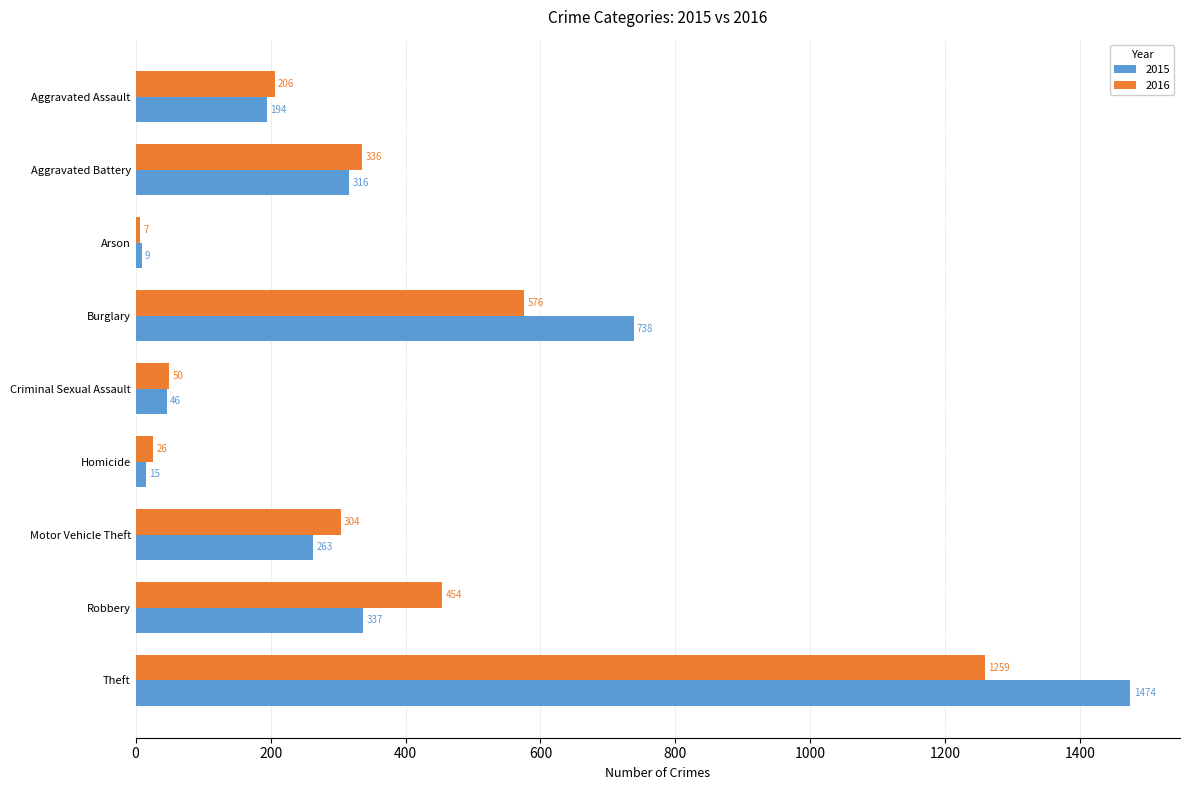

What is the difference between the highest and lowest values at Criminal Sexual Assault?

4